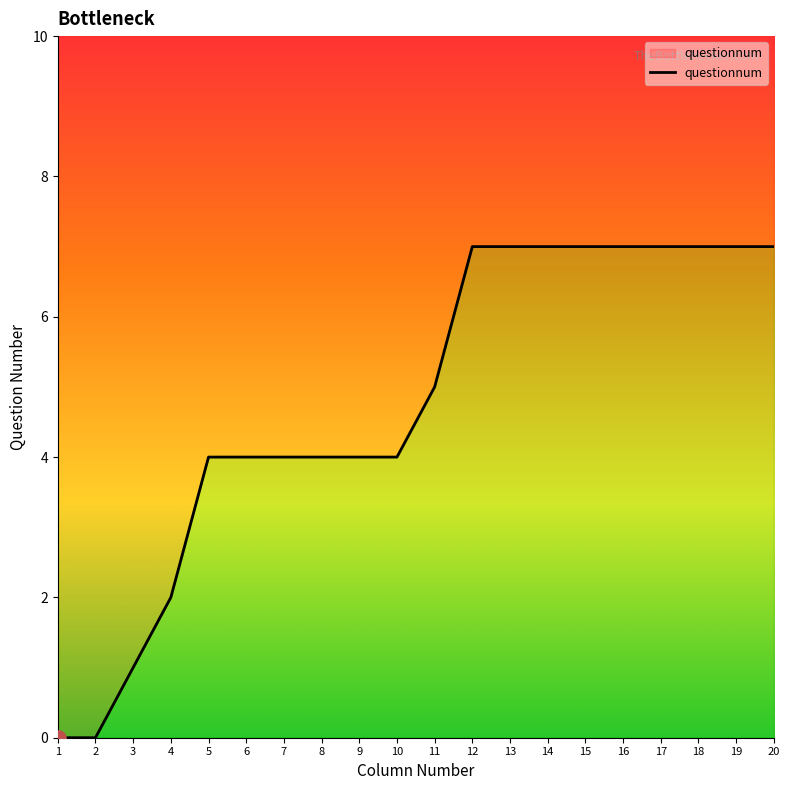

What is the change in value from 1 to 19?

+7